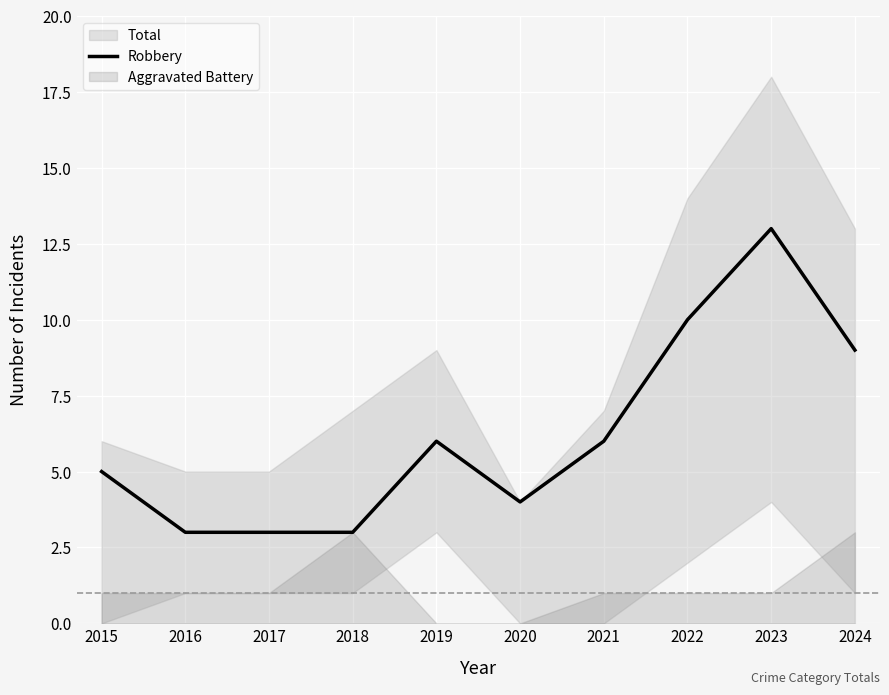

Reading left to right, what are all the values shown in this chart?

5	3	3	3	6	4	6	10	13	9